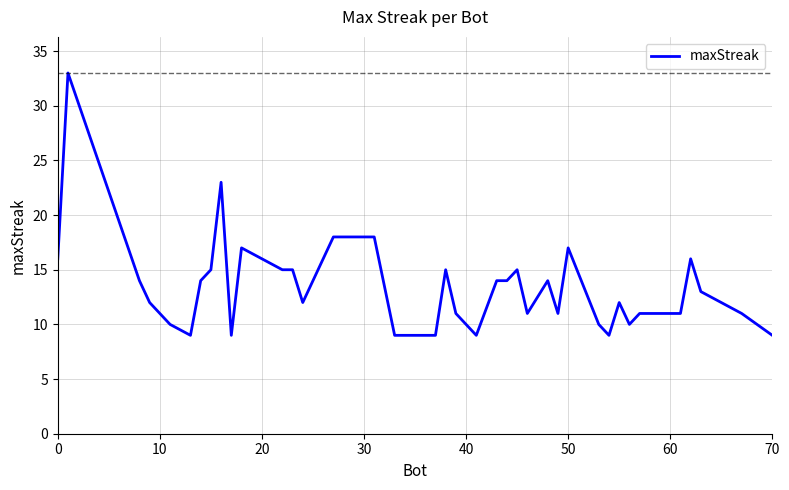

What is the difference between the maximum and minimum values?

24